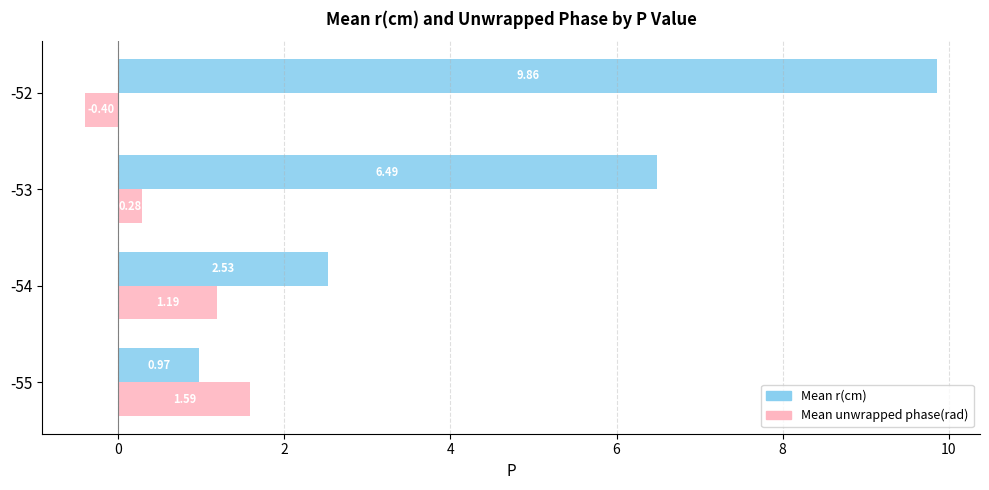

What is the sum of the Mean r(cm) values at -52 and -54?

12.4